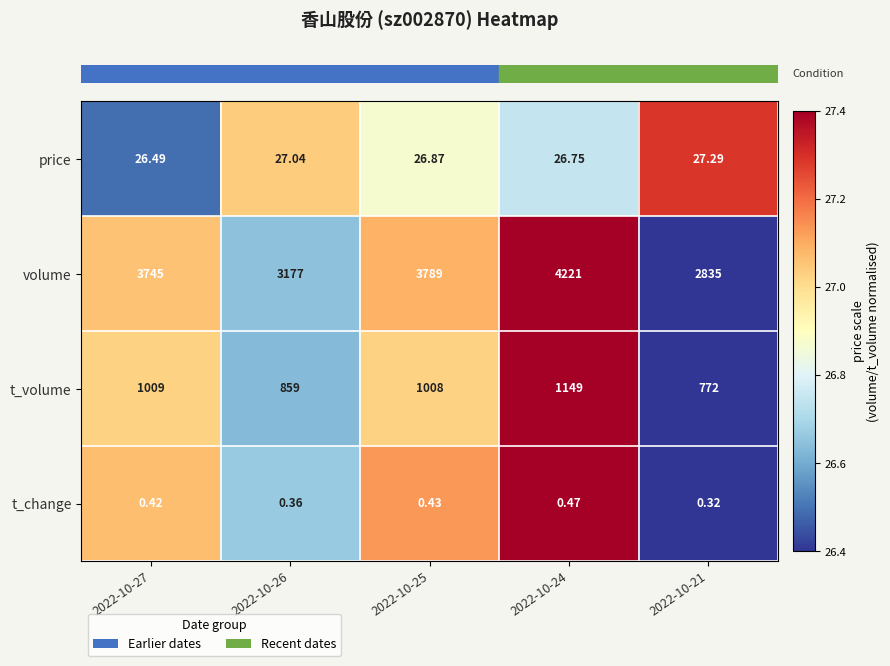

At which category does the chart reach its minimum across all series?

2022-10-21